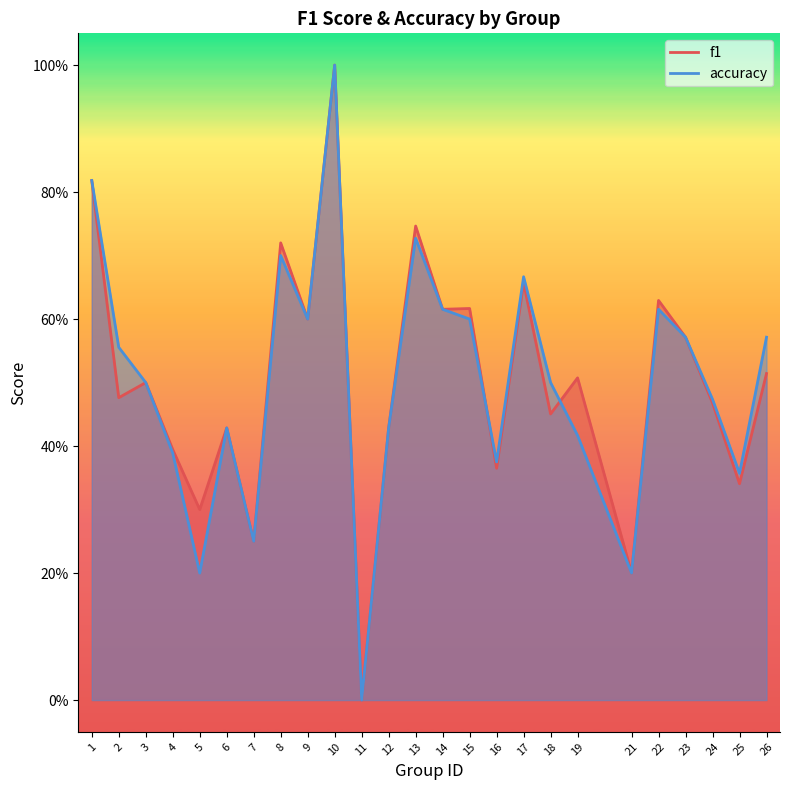

What are all the series names shown in the legend?

f1, accuracy